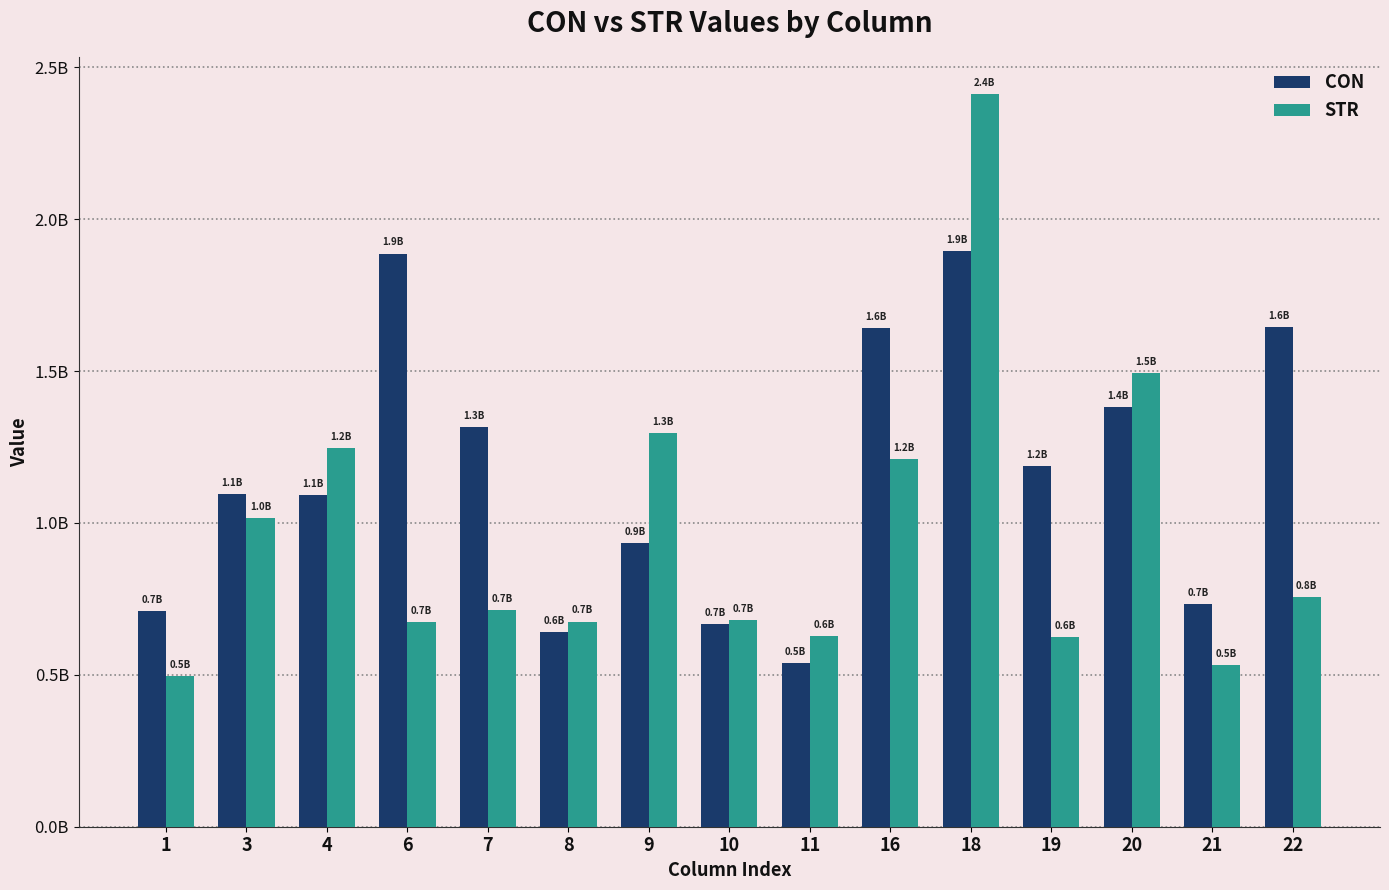

List the labels in order of CON value, largest first.

18, 6, 22, 16, 20, 7, 19, 3, 4, 9, 21, 1, 10, 8, 11